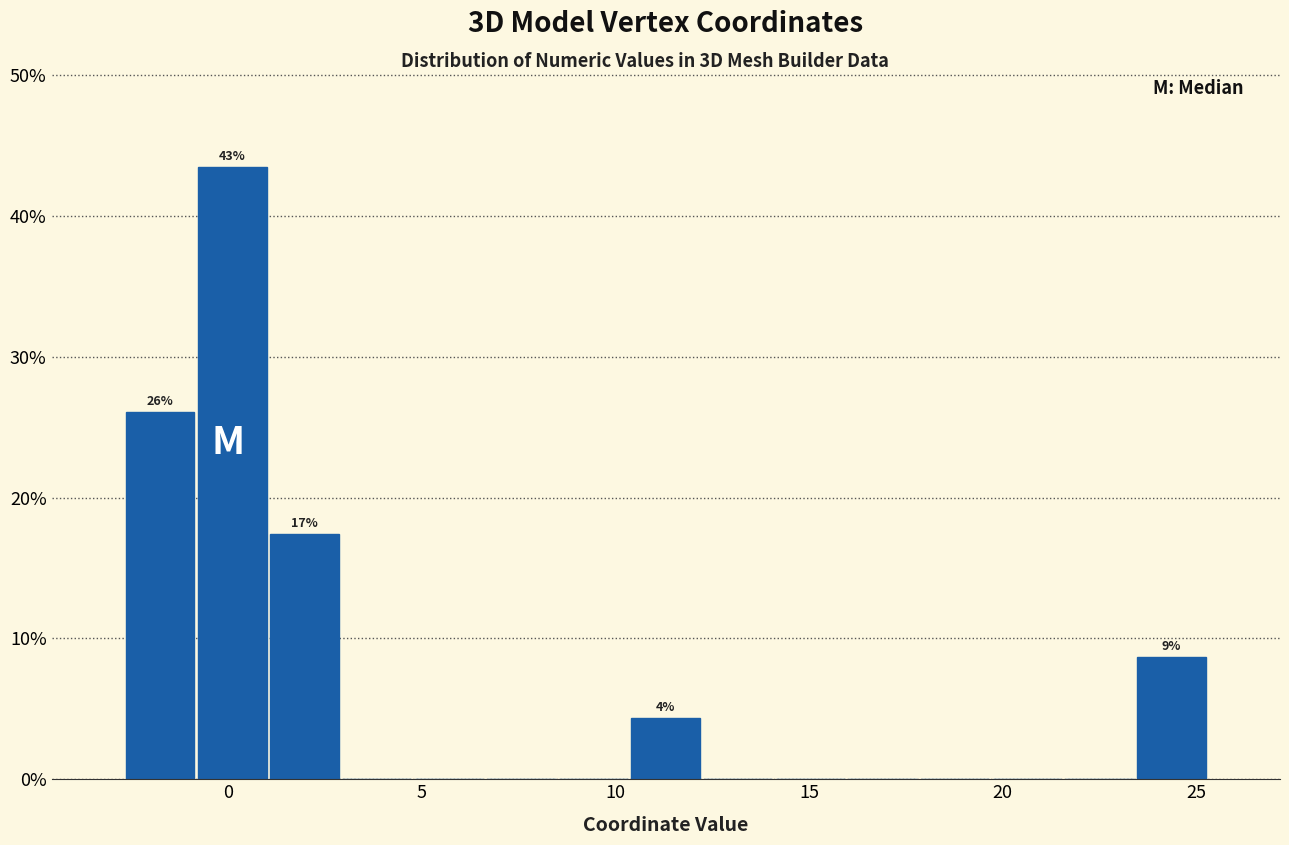

Around what value on the x-axis is the tallest bar? Give the approximate position of its centre, as read against the axis.

0.0